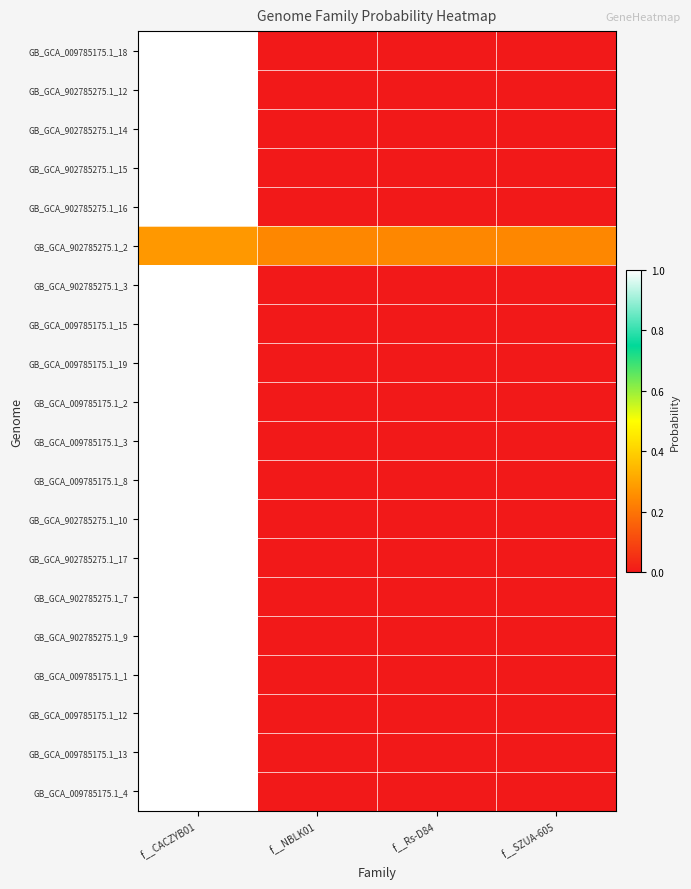

How many distinct data groups are displayed?

20